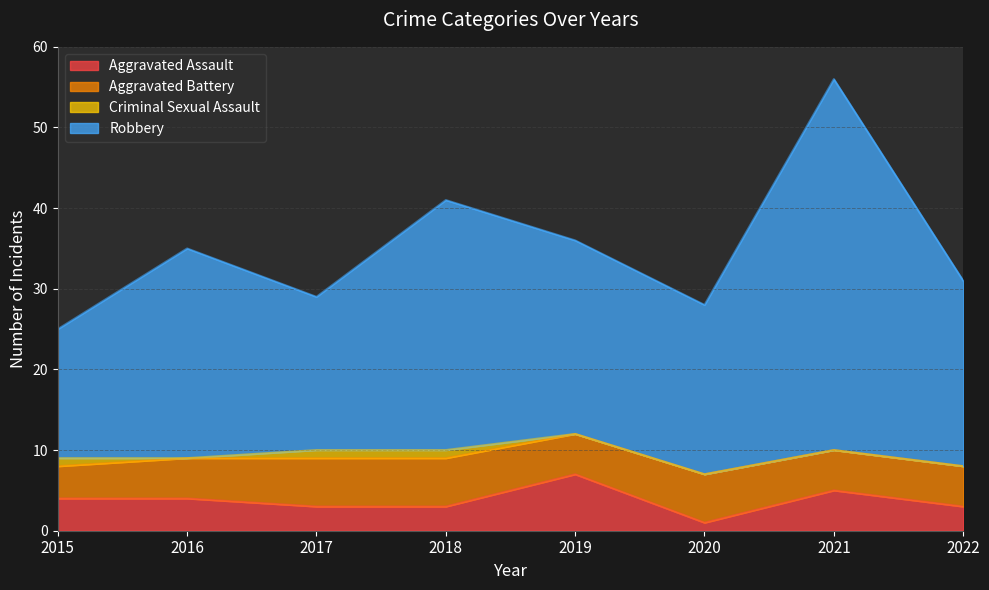

At which category does Robbery reach its first local peak?

2016